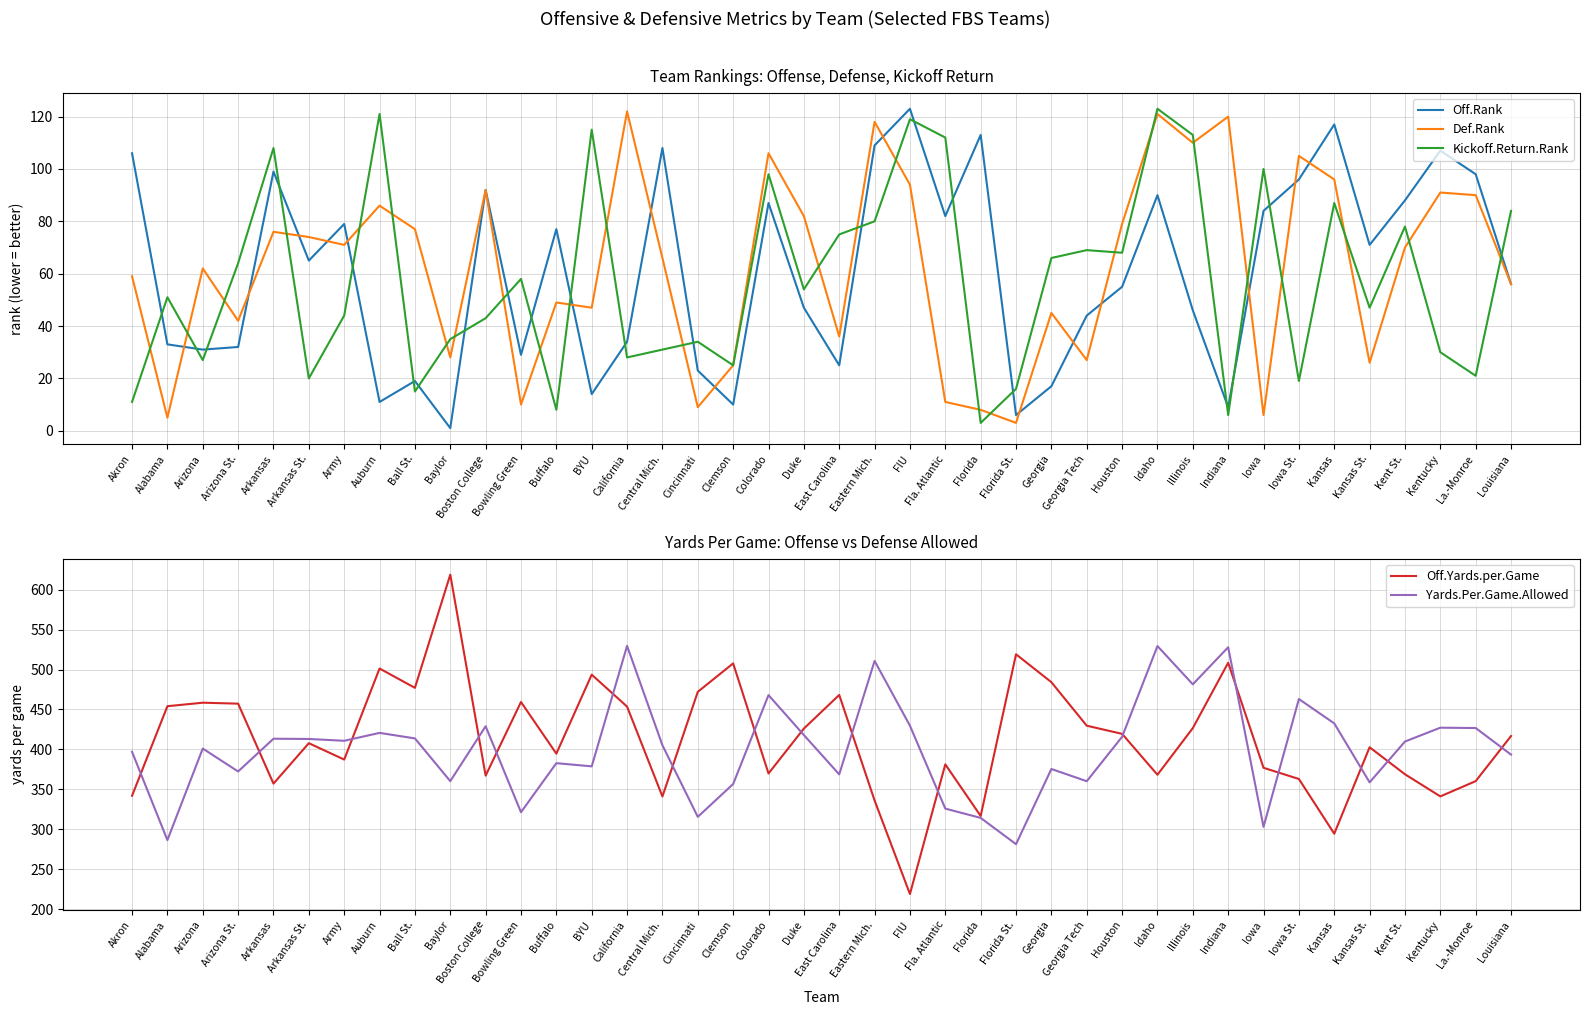

At which category does Kickoff.Return.Rank reach its first local valley?

Arizona